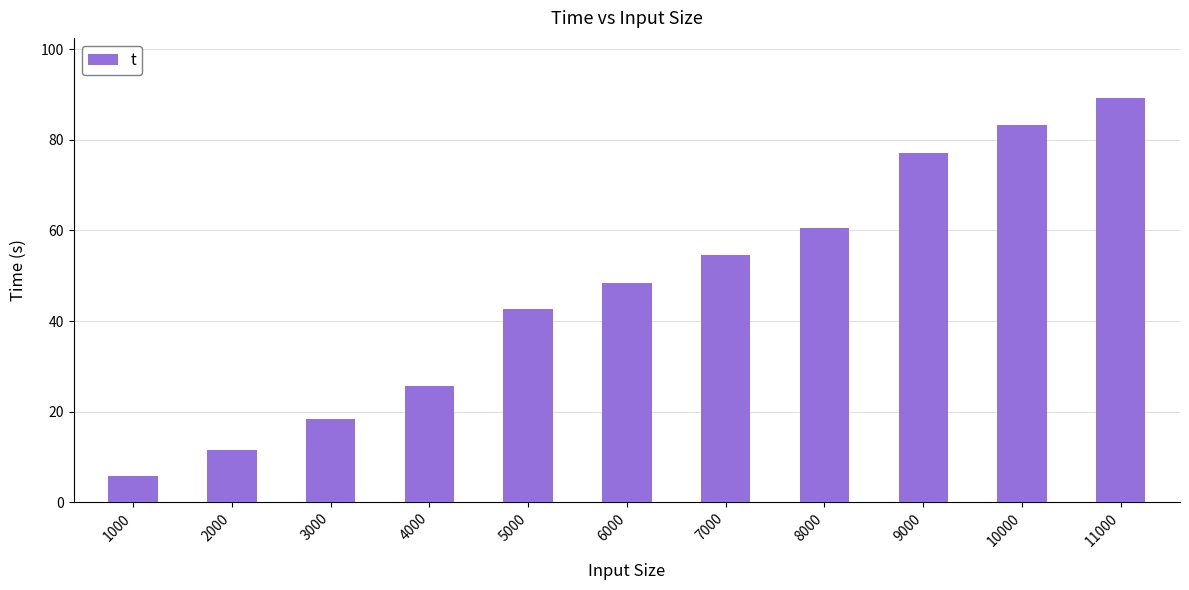

What is the sum of all values?

516.6